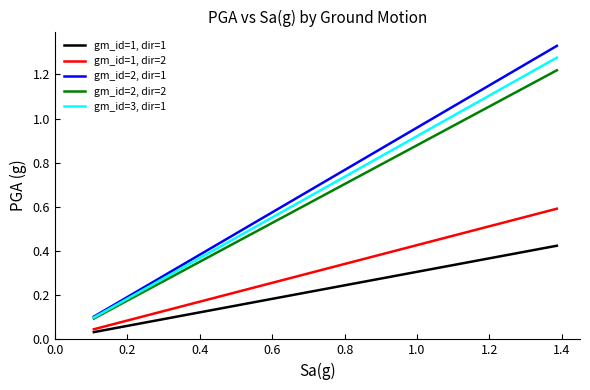

Rank the series by their maximum value, from lowest to highest.

gm_id=1, dir=1, gm_id=1, dir=2, gm_id=2, dir=2, gm_id=3, dir=1, gm_id=2, dir=1